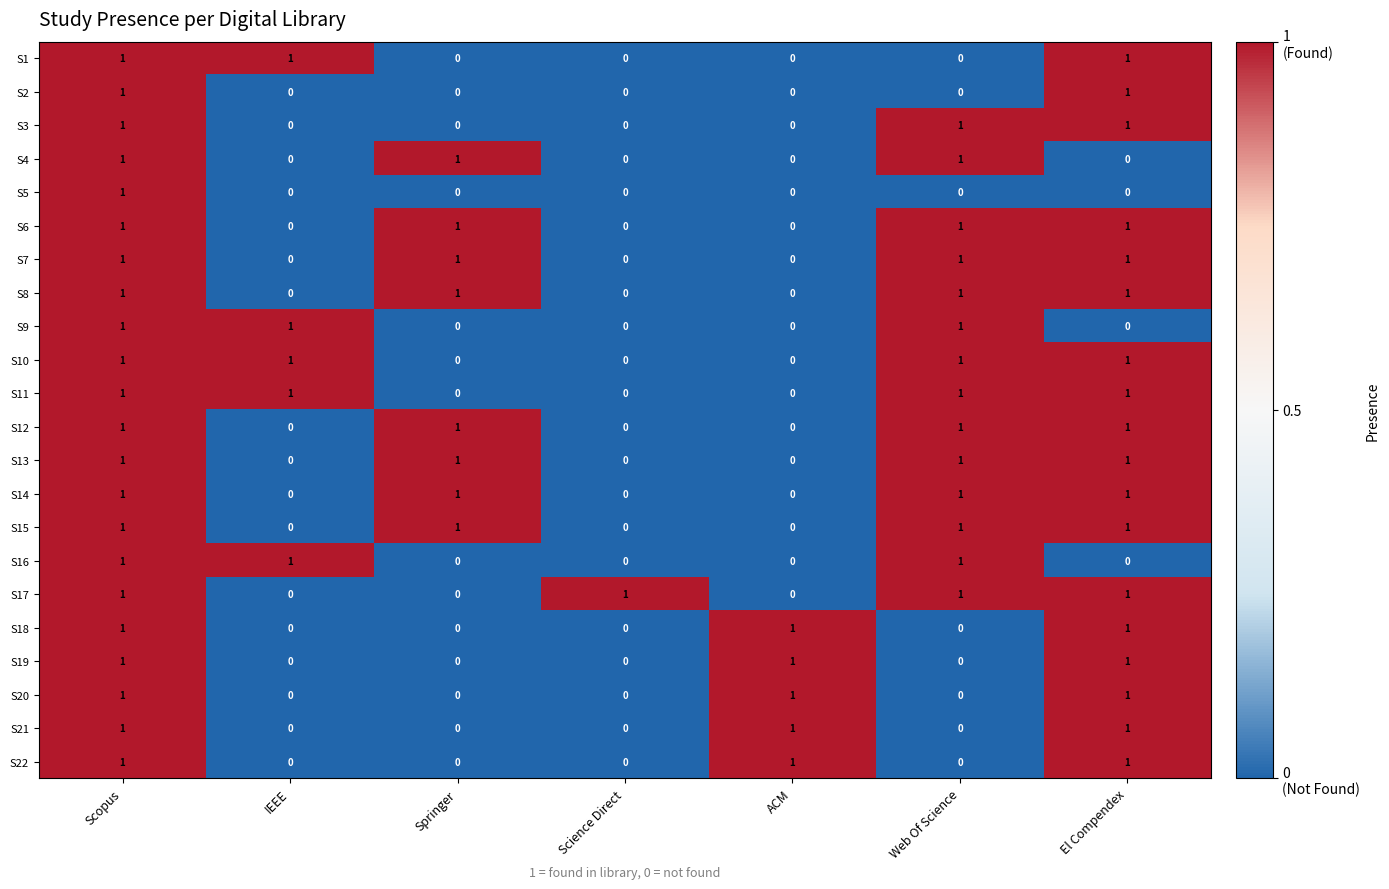

Count the S18 values in the range 0 to 1.

7